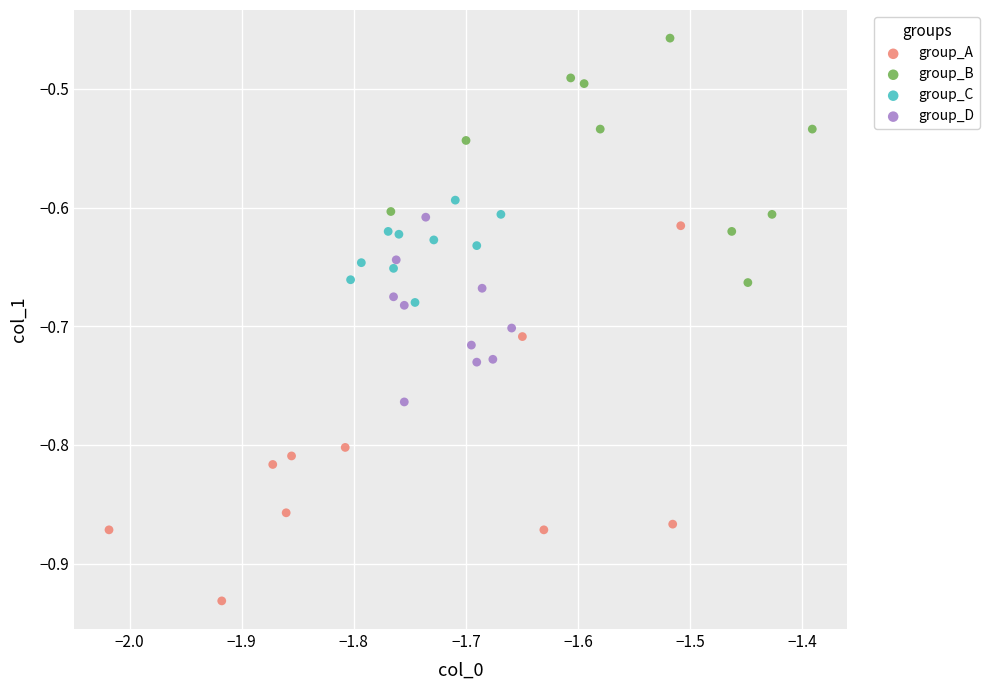

Which series contains the highest Y value?

group_B